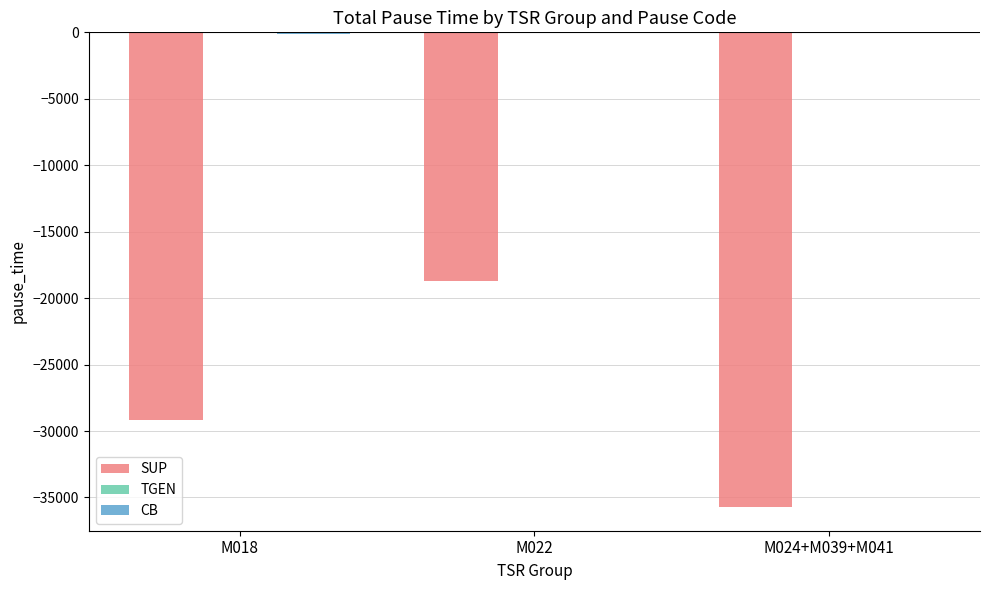

Where is SUP nearest to the value -27200?

M018